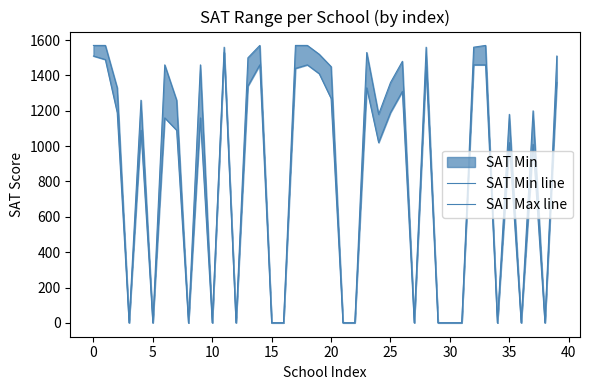

True or false: SAT Min line and SAT Max line intersect in this chart.

False